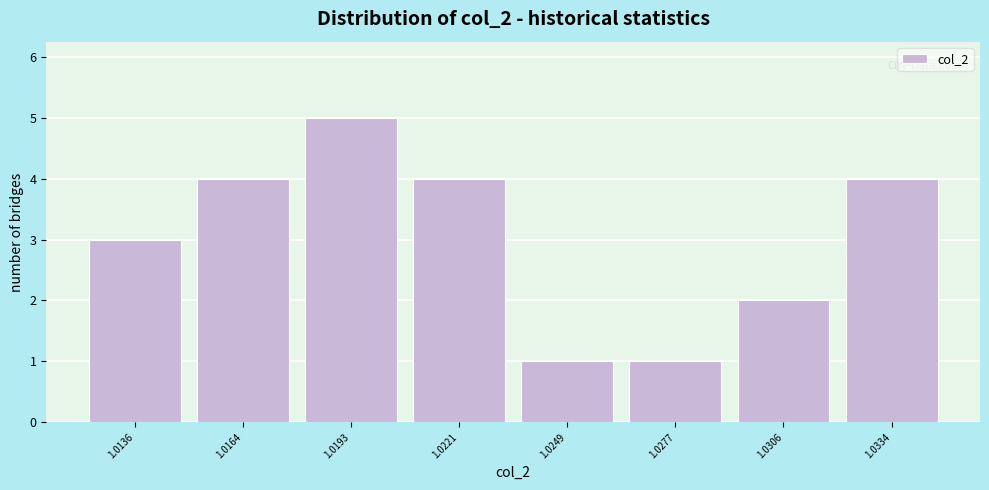

Reading left to right, what are all the values shown in this chart?

1.0136=3	1.0164=4	1.0193=5	1.0221=4	1.0249=1	1.0277=1	1.0306=2	1.0334=4